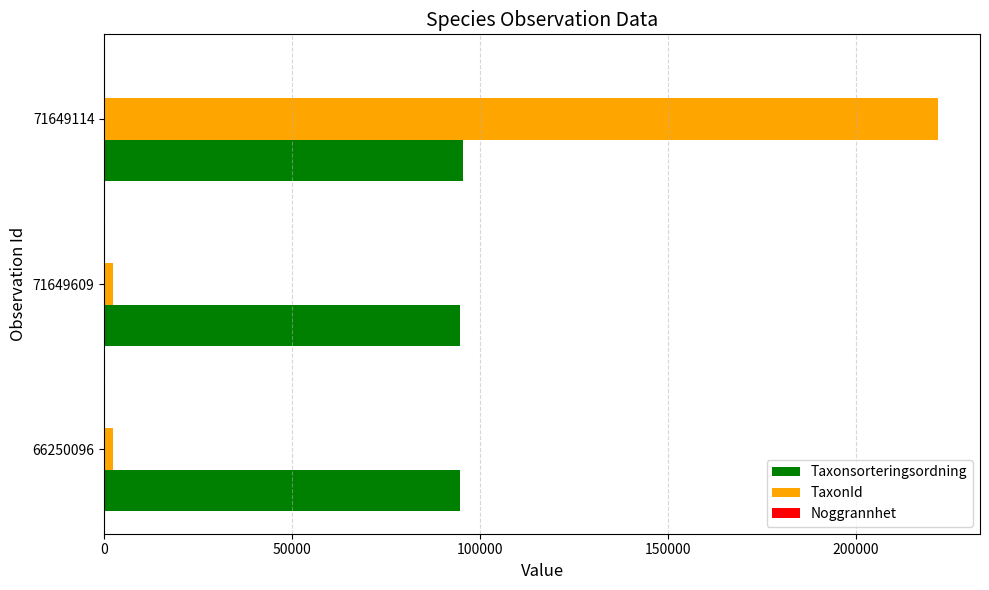

Which series has the largest range (max minus min)?

TaxonId